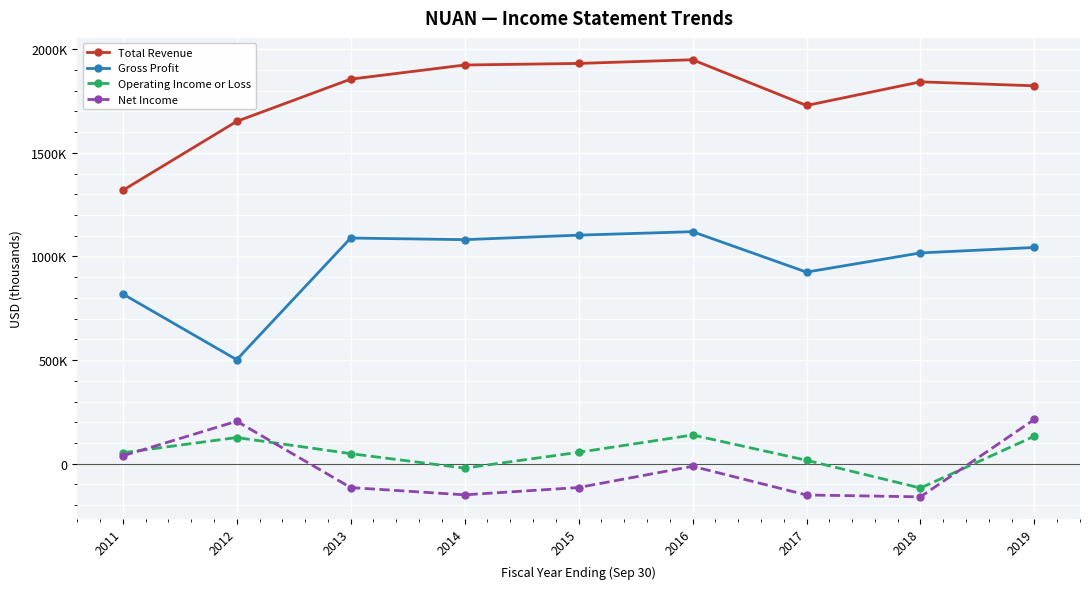

Reading left to right, extract all data points from this chart.

Total Revenue: 1318700	1651500	1855300	1923500	1931100	1948900	1728200	1842300	1823100
Gross Profit: 818900	501700	1088700	1080900	1102600	1119400	924300	1016900	1043200
Operating Income or Loss: 52600	126200	48500	-21400	54900	138500	16500	-117500	132700
Net Income: 37800	204800	-115200	-150300	-115000	-12500	-151000	-159900	213800